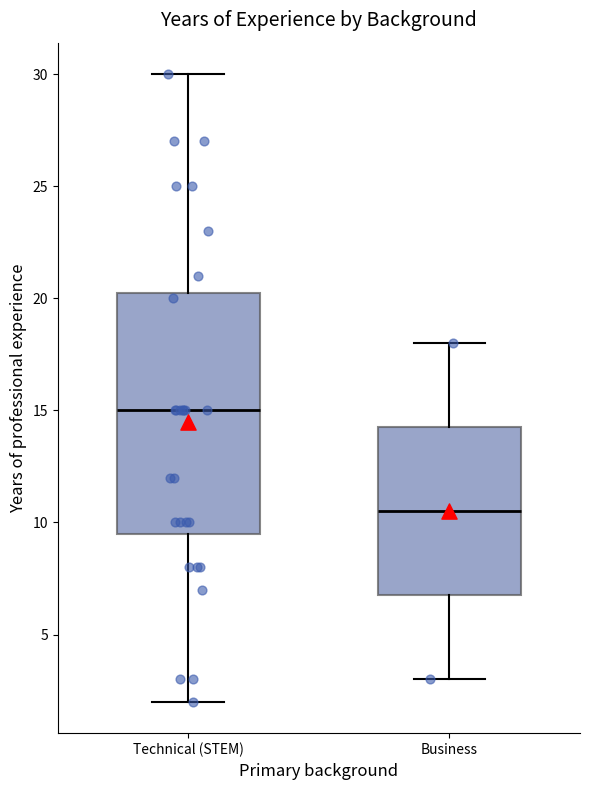

Which box's median line is the highest?

Technical (STEM)